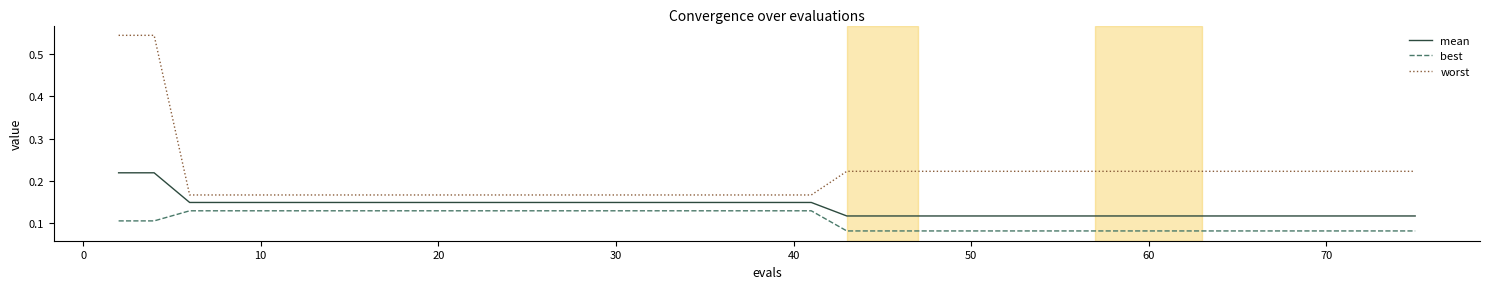

How many lines are shown in the chart?

3